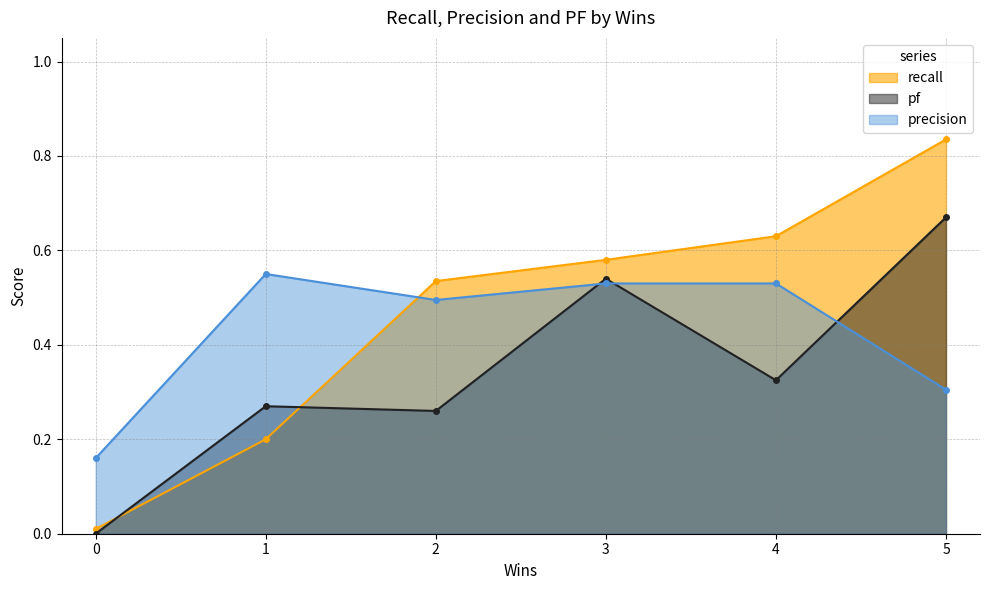

List the series in order of their peak value, lowest first.

precision, pf, recall